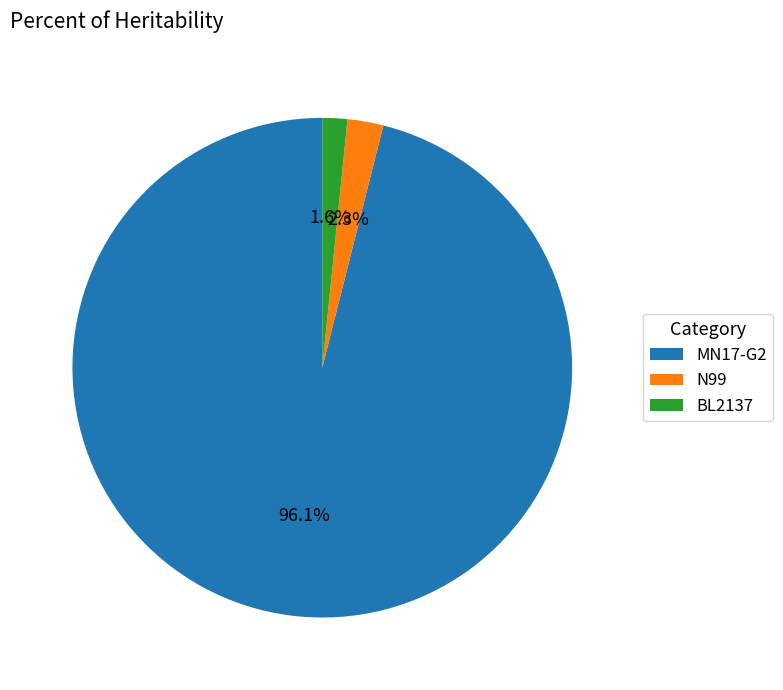

How many segments does this pie chart have?

3